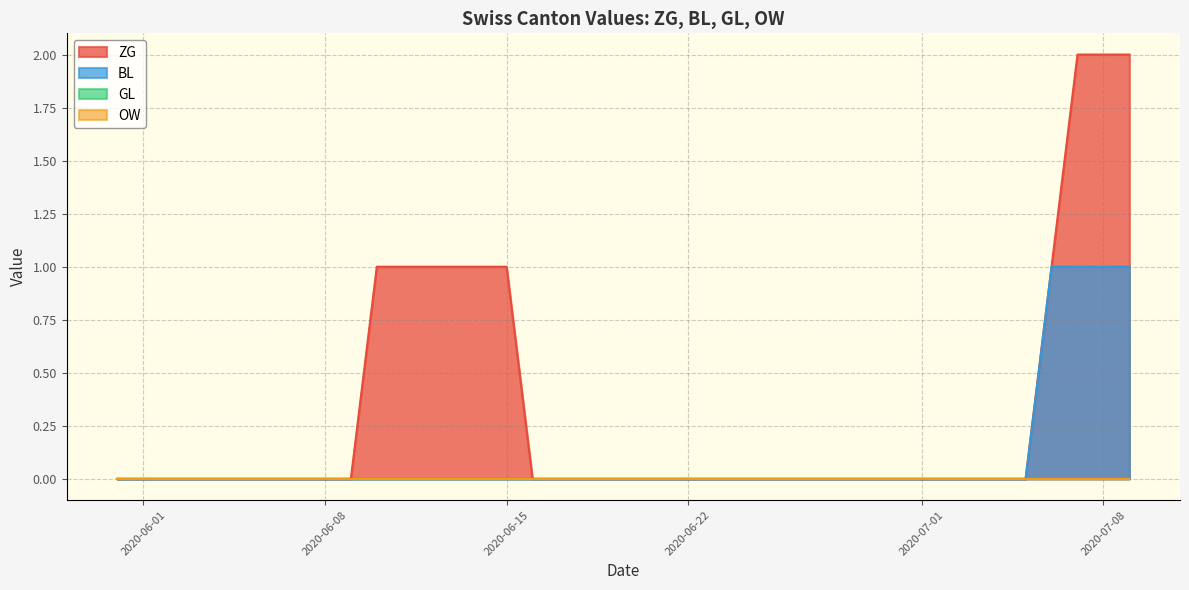

The value of BL at 2020-07-07 is 0. True or false?

False